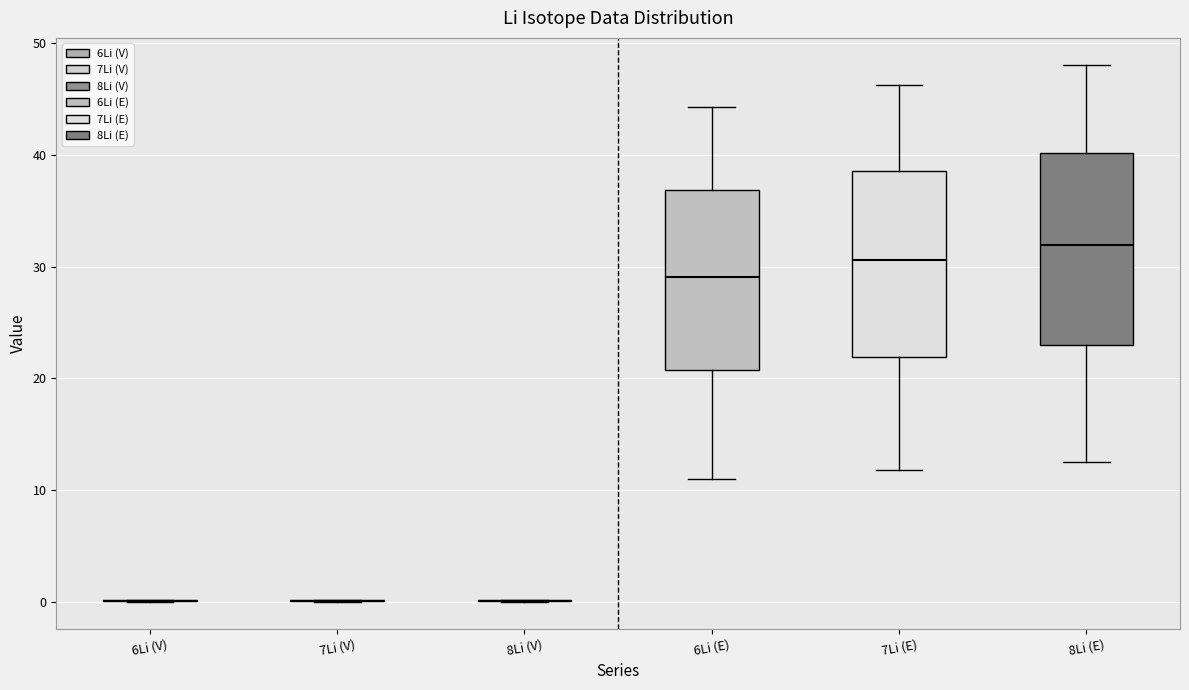

Reading left to right, read every box against the y-axis: the position of its median line, the range the box covers, and the ends of its whiskers. The values are not printed on the chart, so give them approximately, as read against the axis.

6Li (V): box collapsed to a line at 0, whiskers 0 to 0
7Li (V): box collapsed to a line at 0, whiskers 0 to 0
8Li (V): box collapsed to a line at 0, whiskers 0 to 0
6Li (E): median 29, box 21 to 37, whiskers 11 to 44
7Li (E): median 31, box 22 to 39, whiskers 12 to 46
8Li (E): median 32, box 23 to 40, whiskers 13 to 48